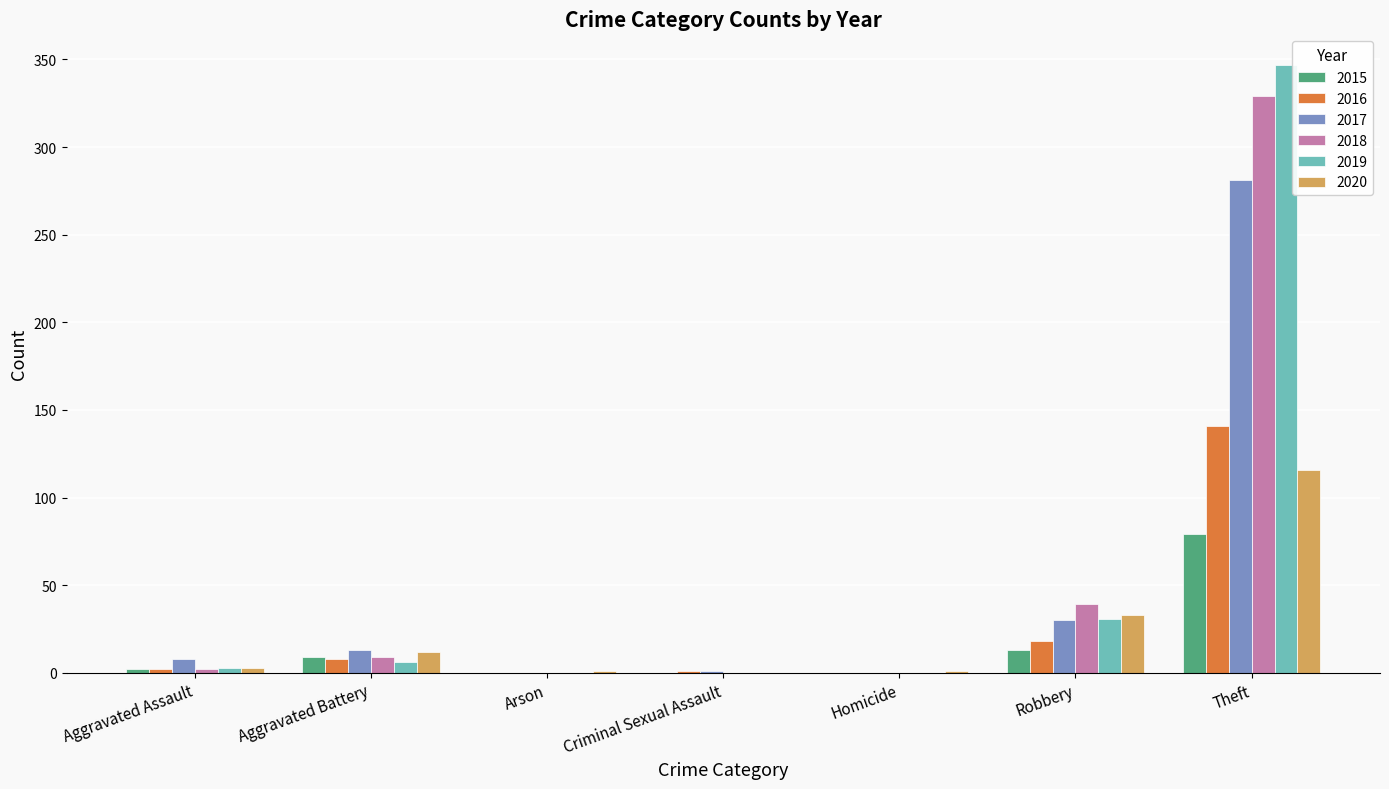

How many data points does each series have?

7